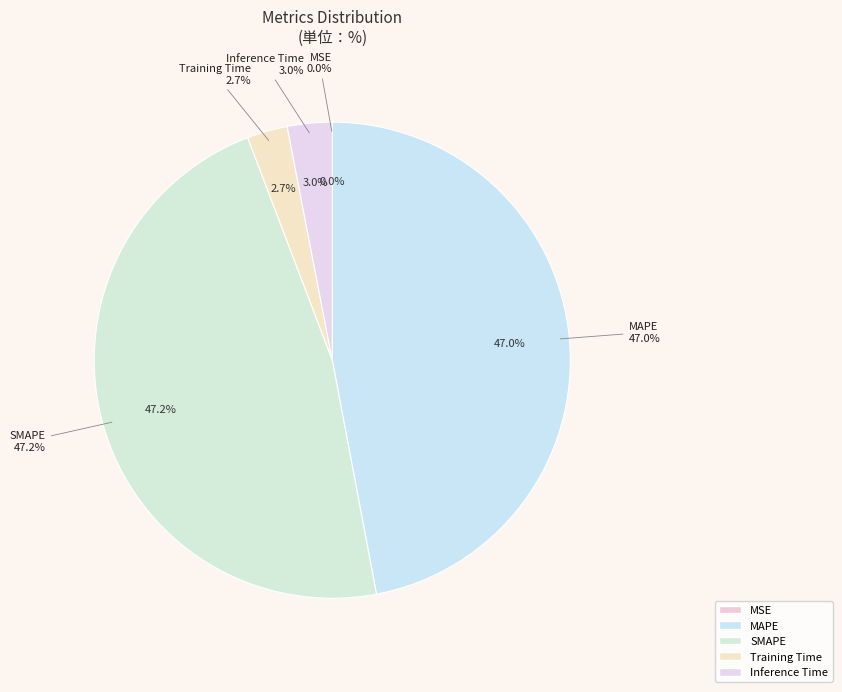

Which category has the smallest portion of the pie?

MSE